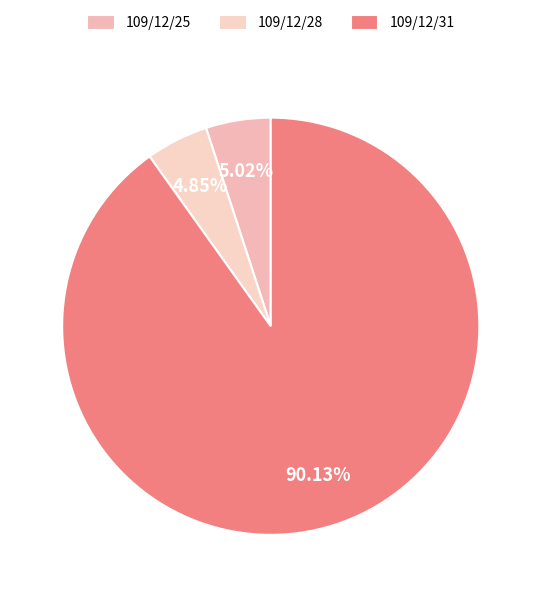

Rank the categories by value from lowest to highest.

109/12/28, 109/12/25, 109/12/31